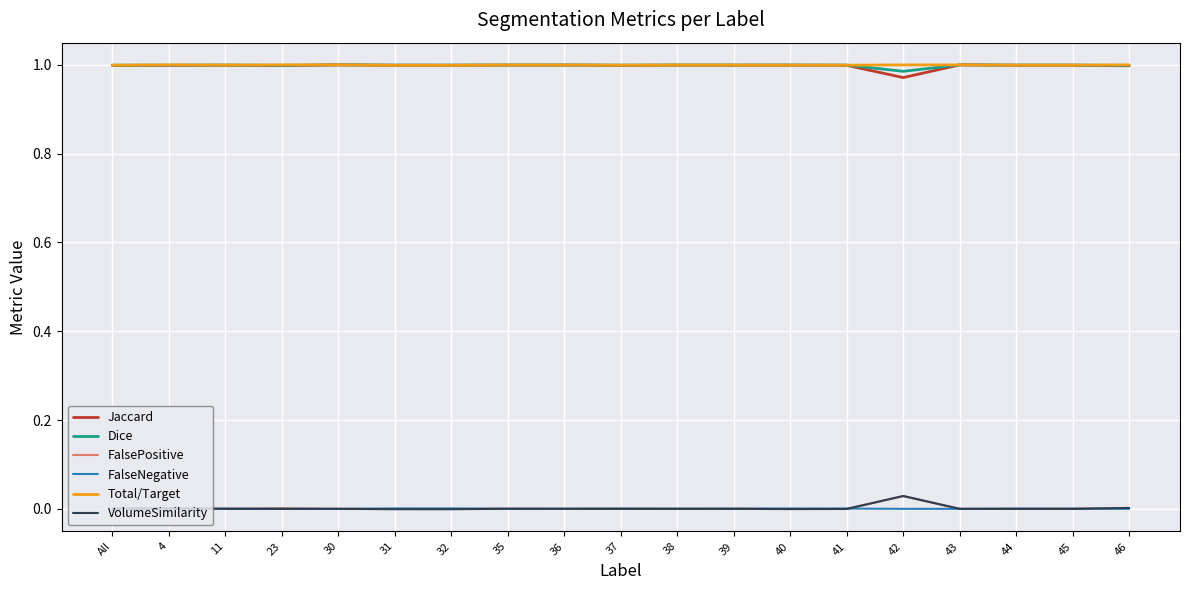

True or false: FalsePositive and Jaccard intersect in this chart.

False